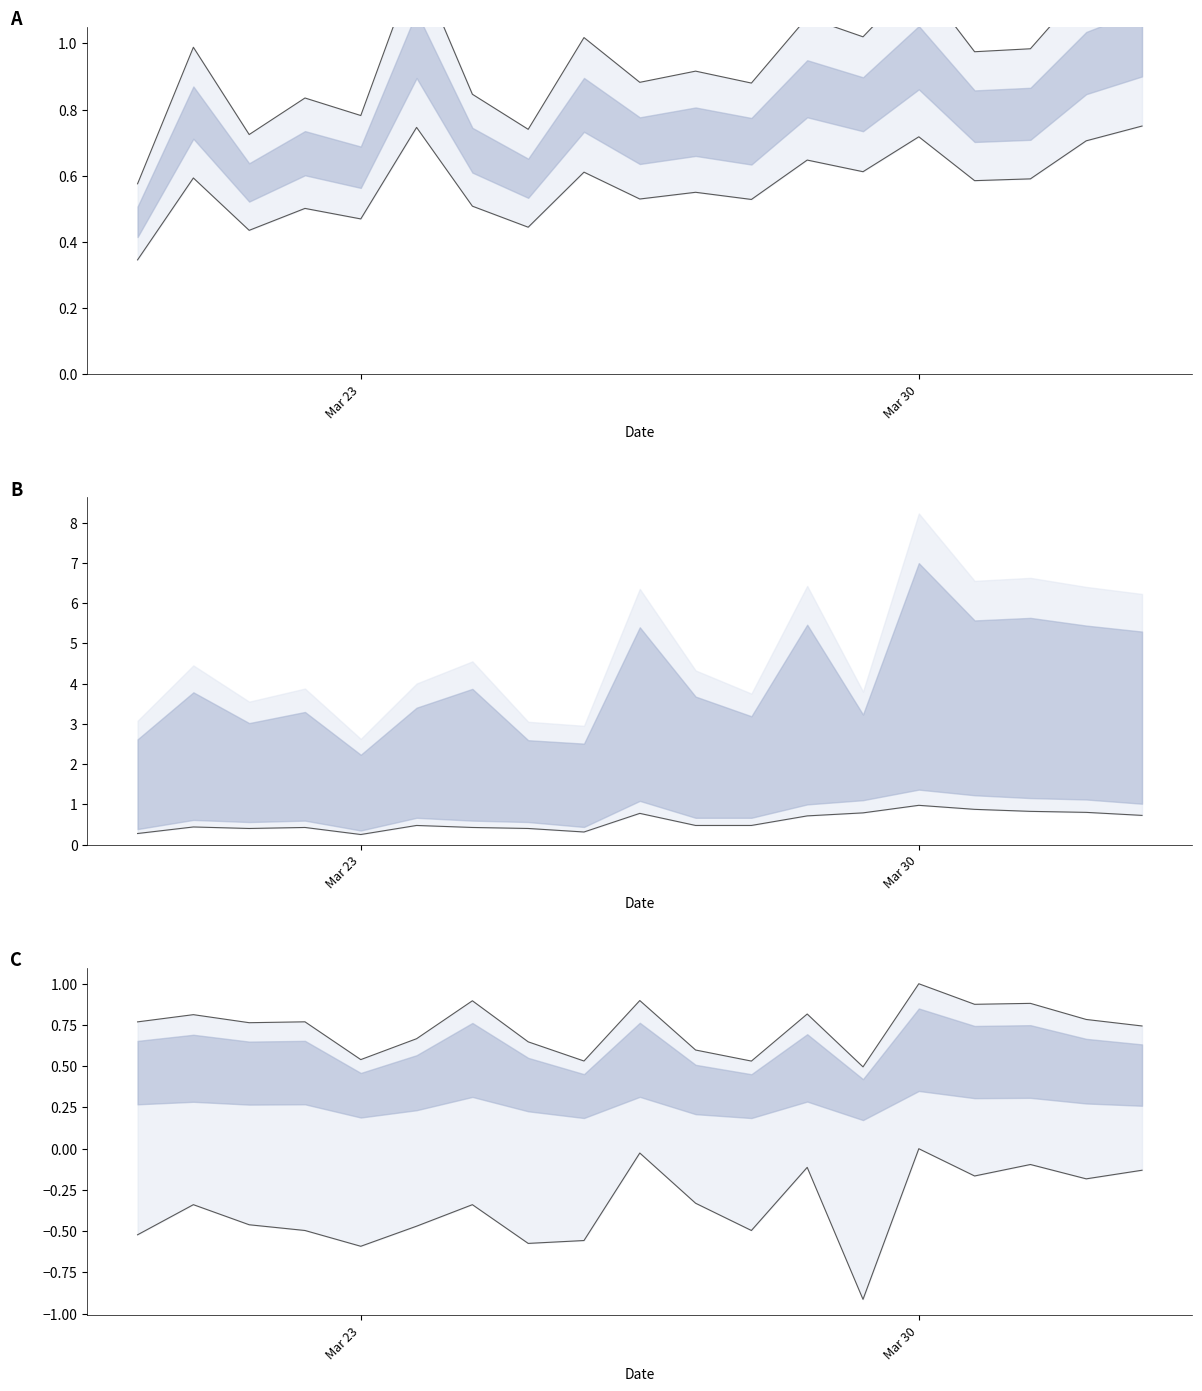

At which category is the sum across all series the highest?

Mar 30